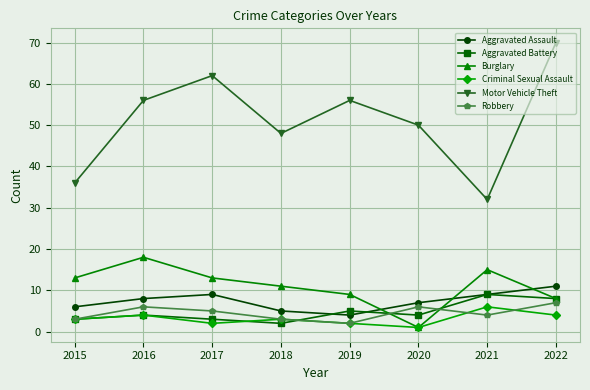

The value of Aggravated Battery at 2020 is 4. True or false?

True